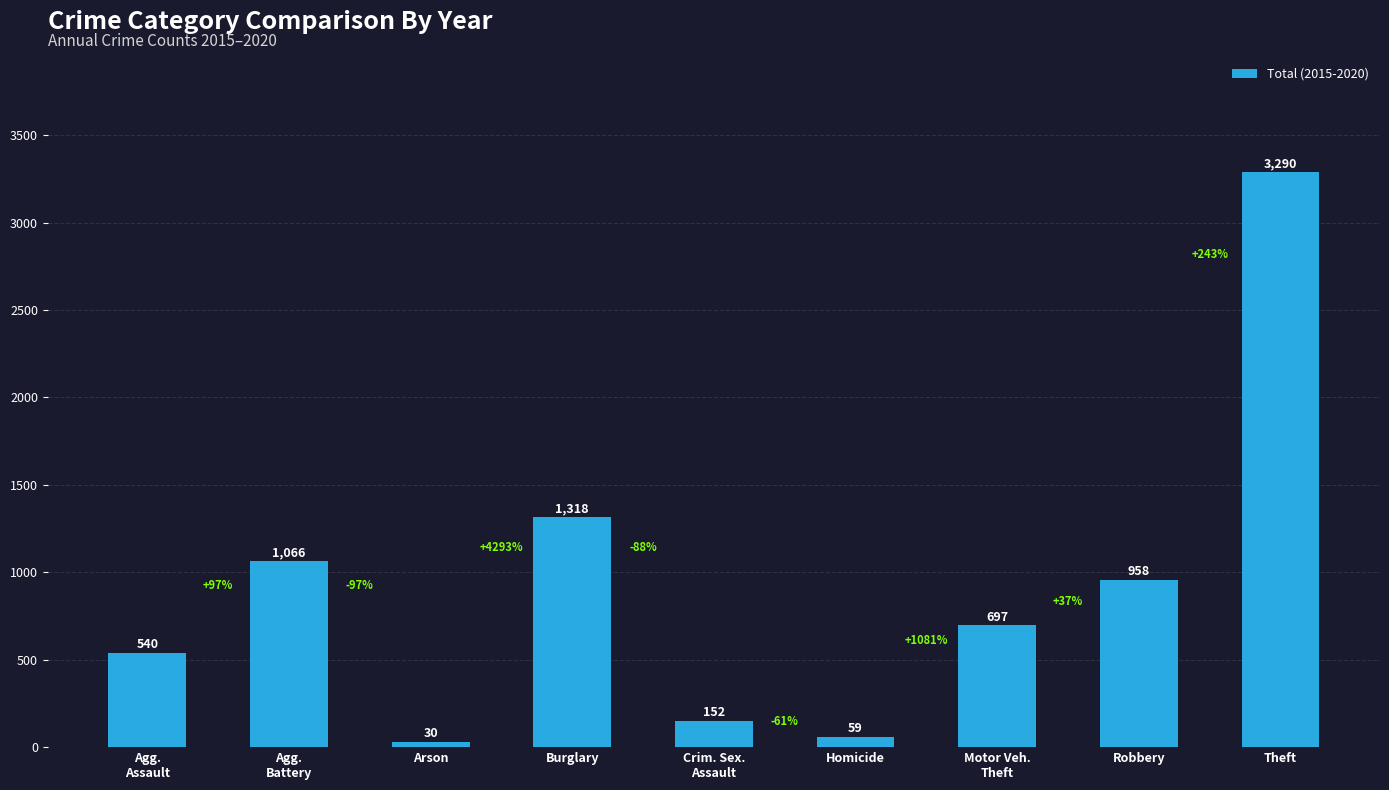

Approximately how many times larger is the value at Burglary compared to Agg.
Battery?

1.2